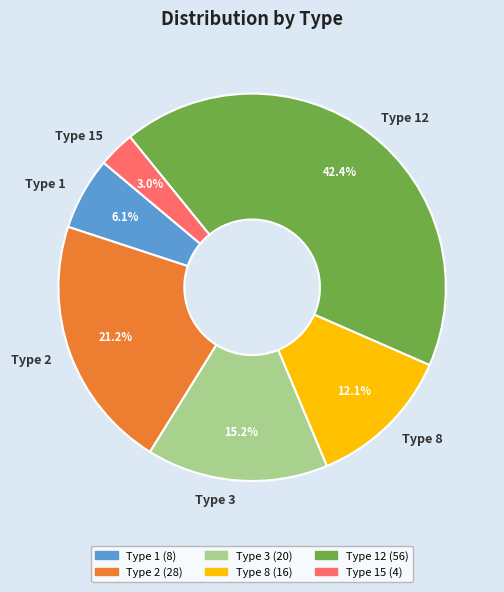

Approximately how many times larger is the value at Type 1 compared to Type 15?

2.0